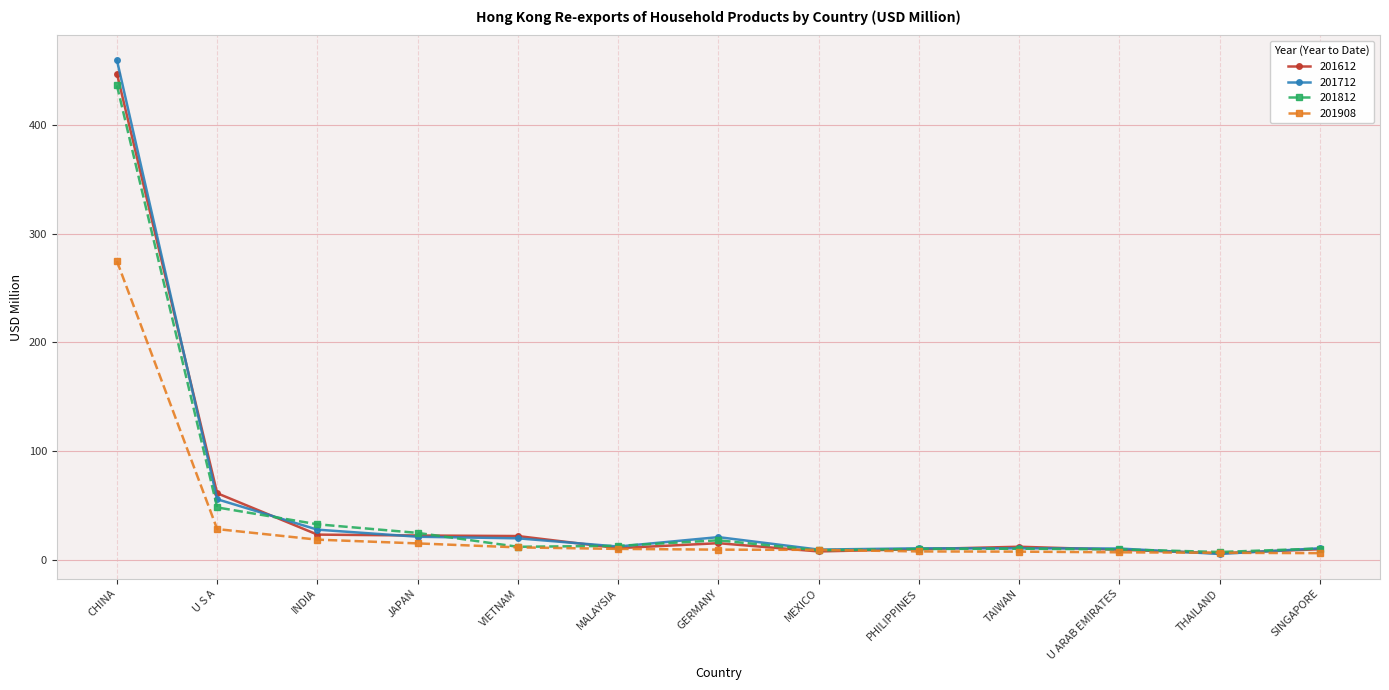

Where is 201812 nearest to the value 221?

U S A